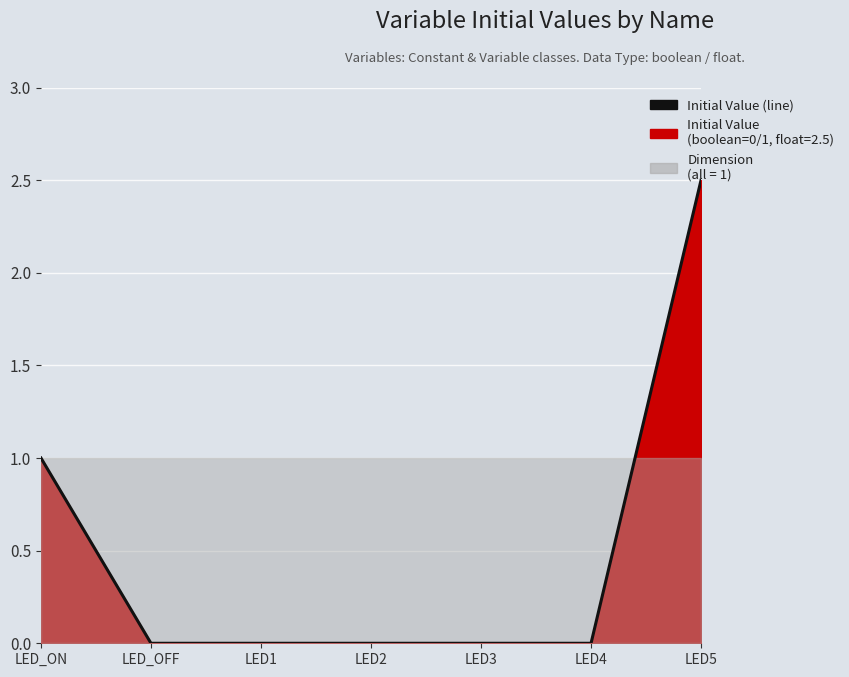

Rank the categories by value from lowest to highest.

LED_OFF, LED1, LED2, LED3, LED4, LED_ON, LED5